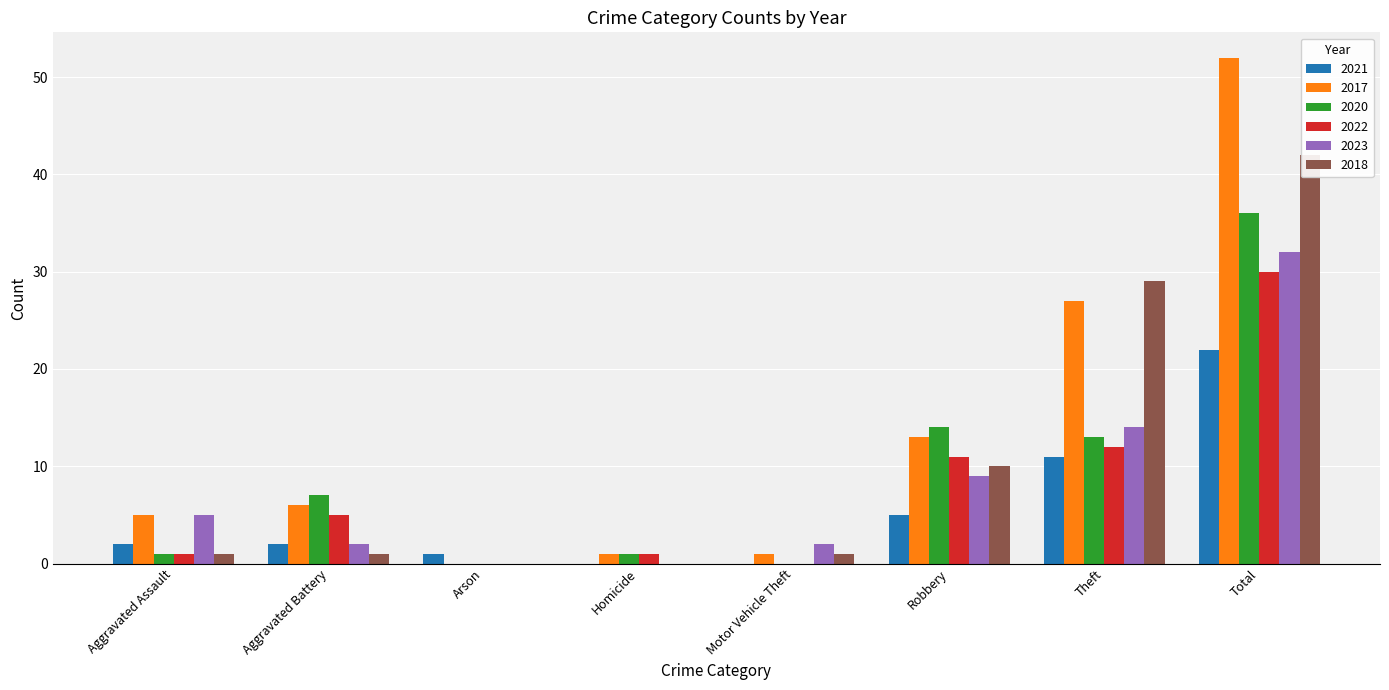

What is the difference between the 2017 values at Motor Vehicle Theft and Aggravated Assault?

4